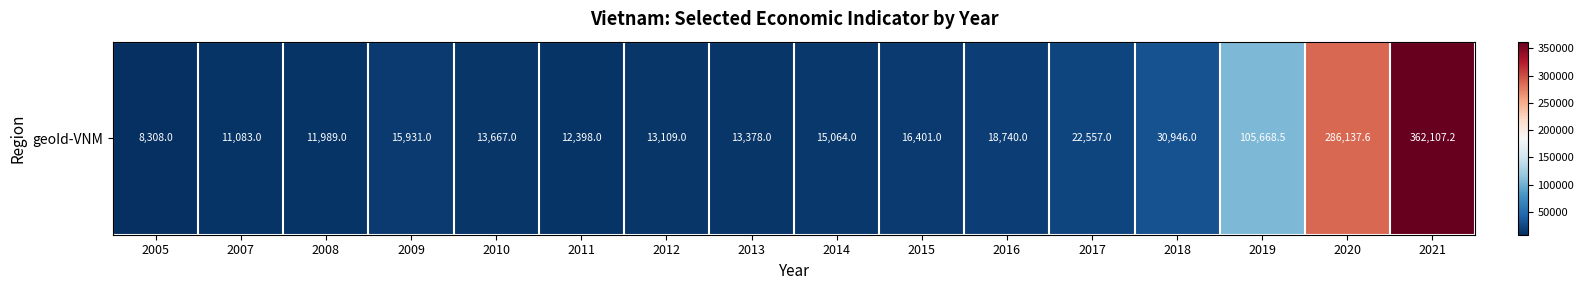

Reading left to right, what are all the values shown in this chart?

2005=8308.0	2007=11083.0	2008=11989.0	2009=15931.0	2010=13667.0	2011=12398.0	2012=13109.0	2013=13378.0	2014=15064.0	2015=16401.0	2016=18740.0	2017=22557.0	2018=30946.0	2019=105668.5	2020=286137.6	2021=362107.2